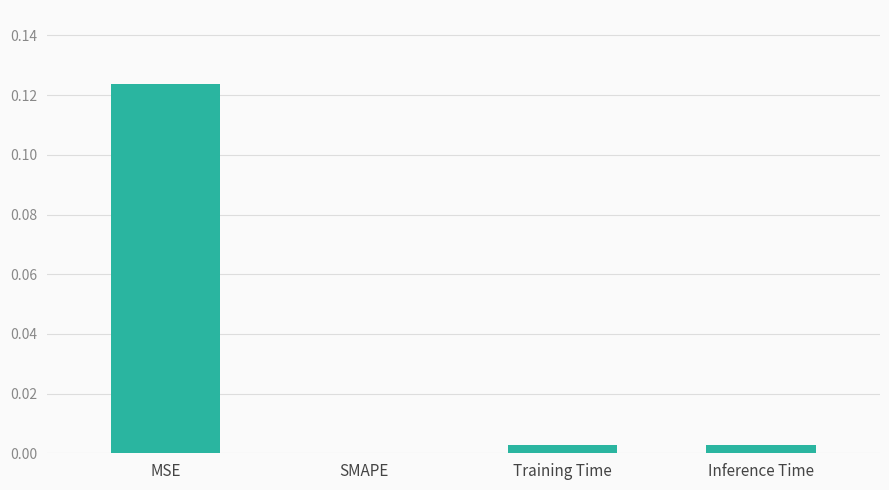

Are the bars horizontal?

No